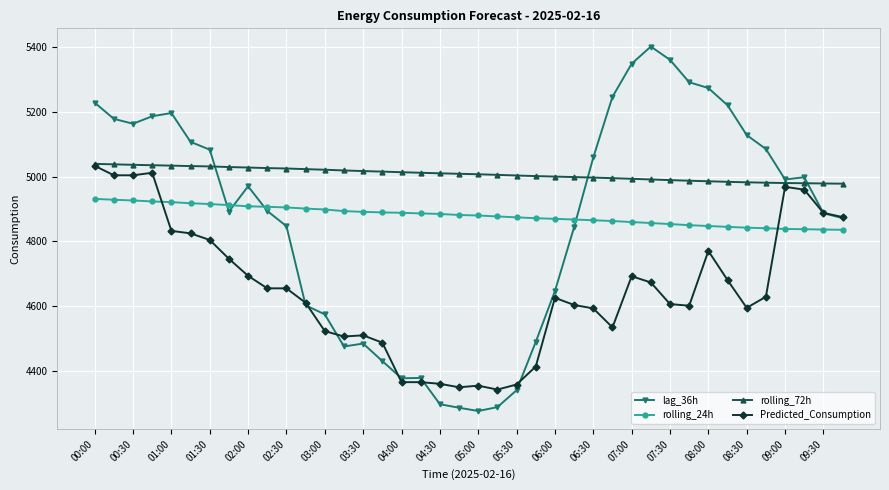

What is the value of the rolling_24h point at the 8th from the left?

4911.9